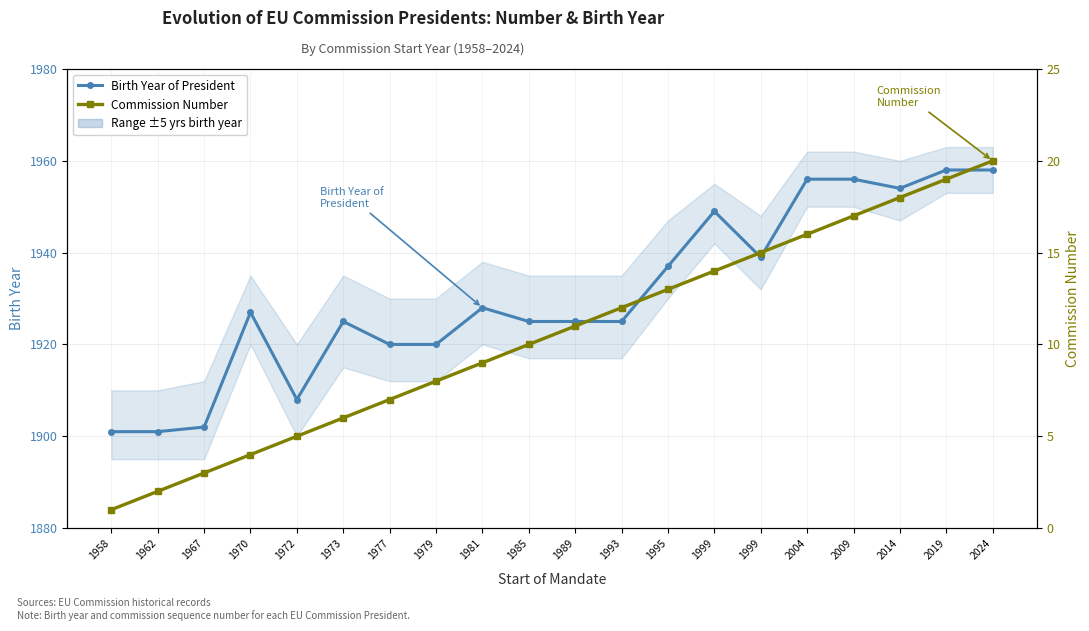

Where is Birth Year of President nearest to the value 1929?

1981